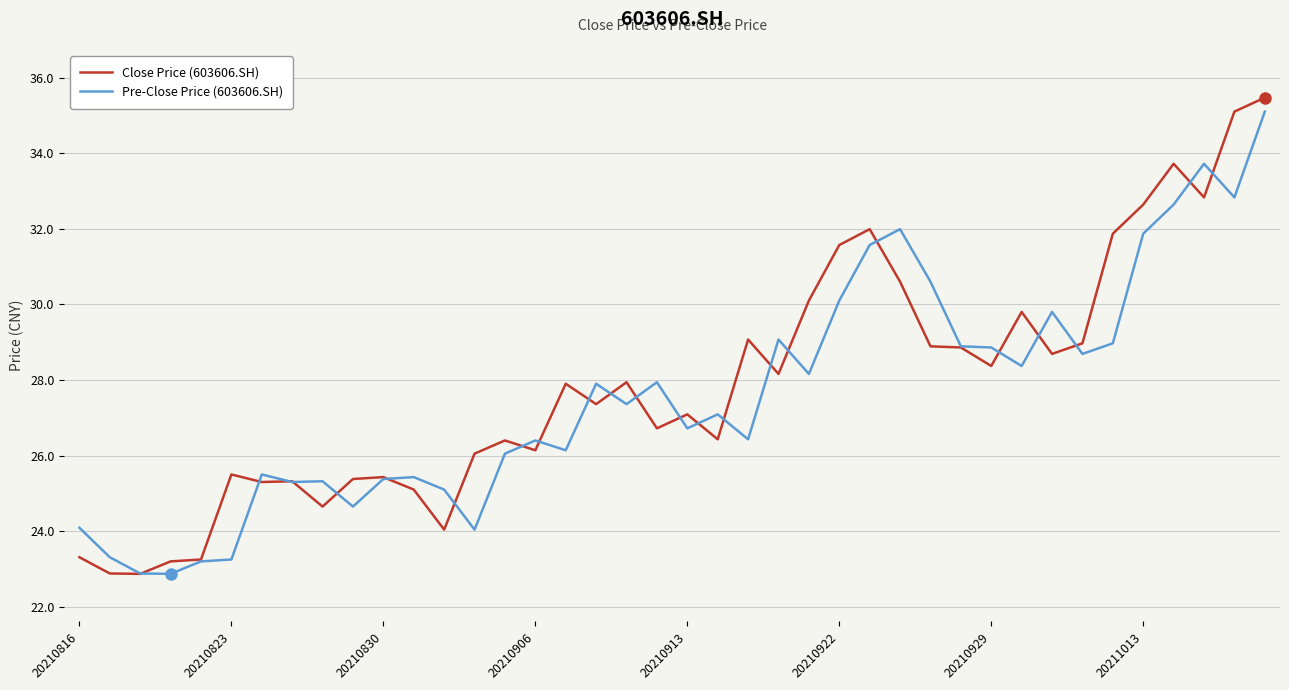

How many values in the Pre-Close Price (603606.SH) series are below 27?

19